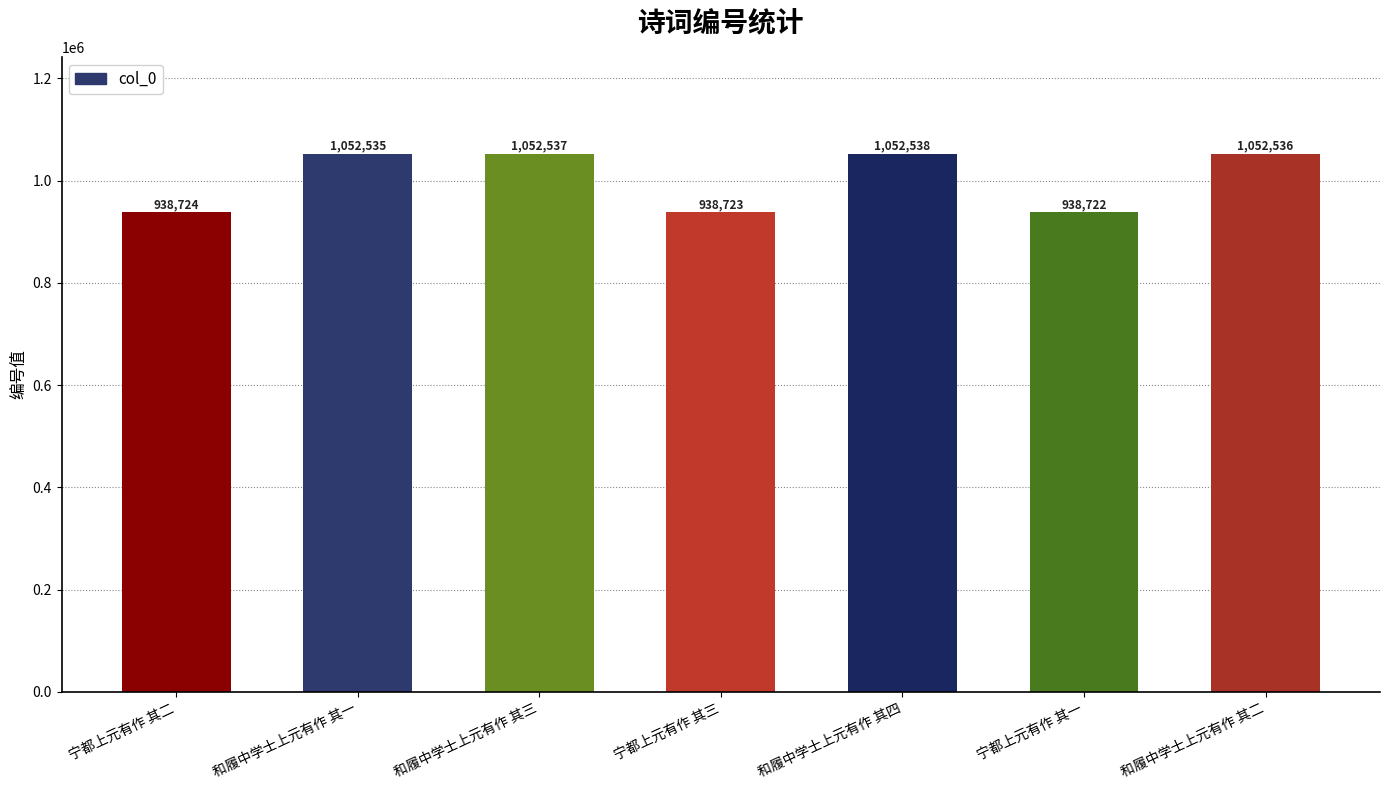

What is the value of the 7th bar from the left?

1052536